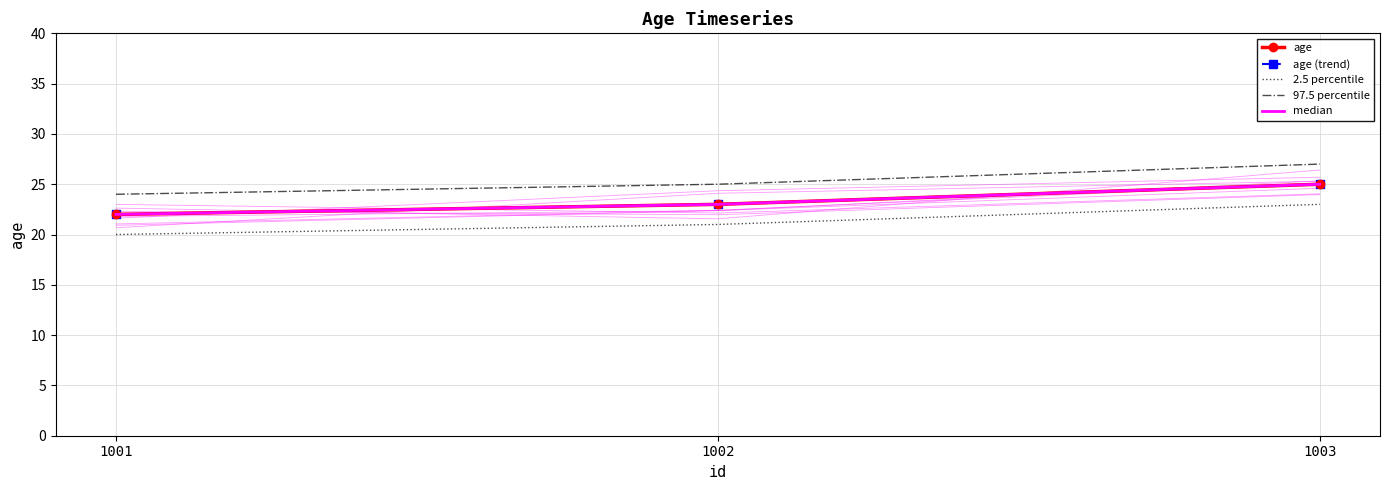

At which label does age first exceed 23?

1003